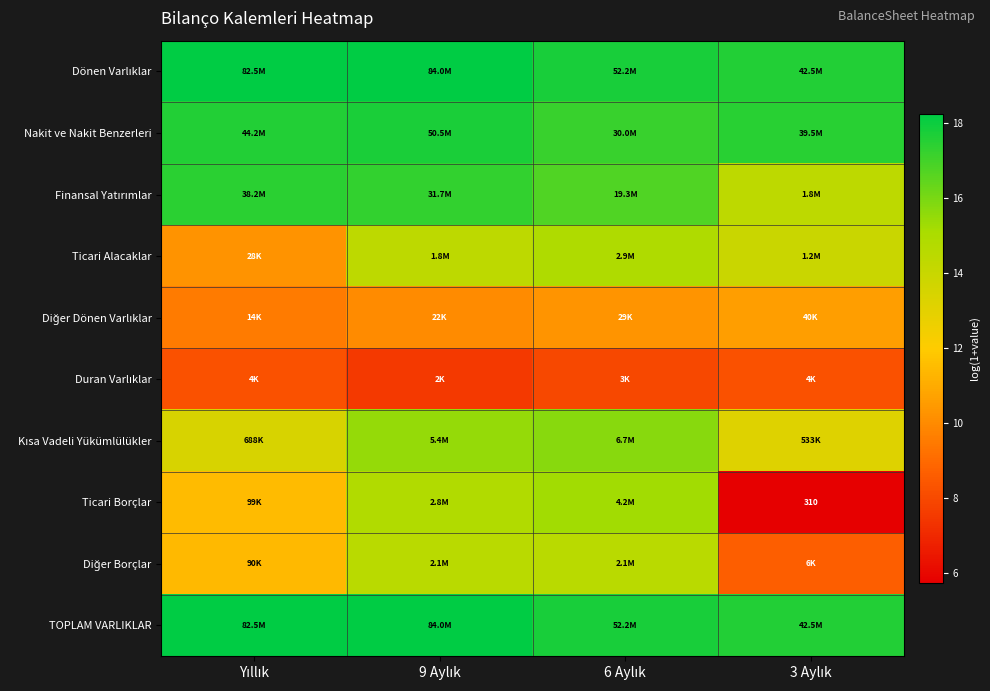

Which category has the highest value across all series?

9 Aylık